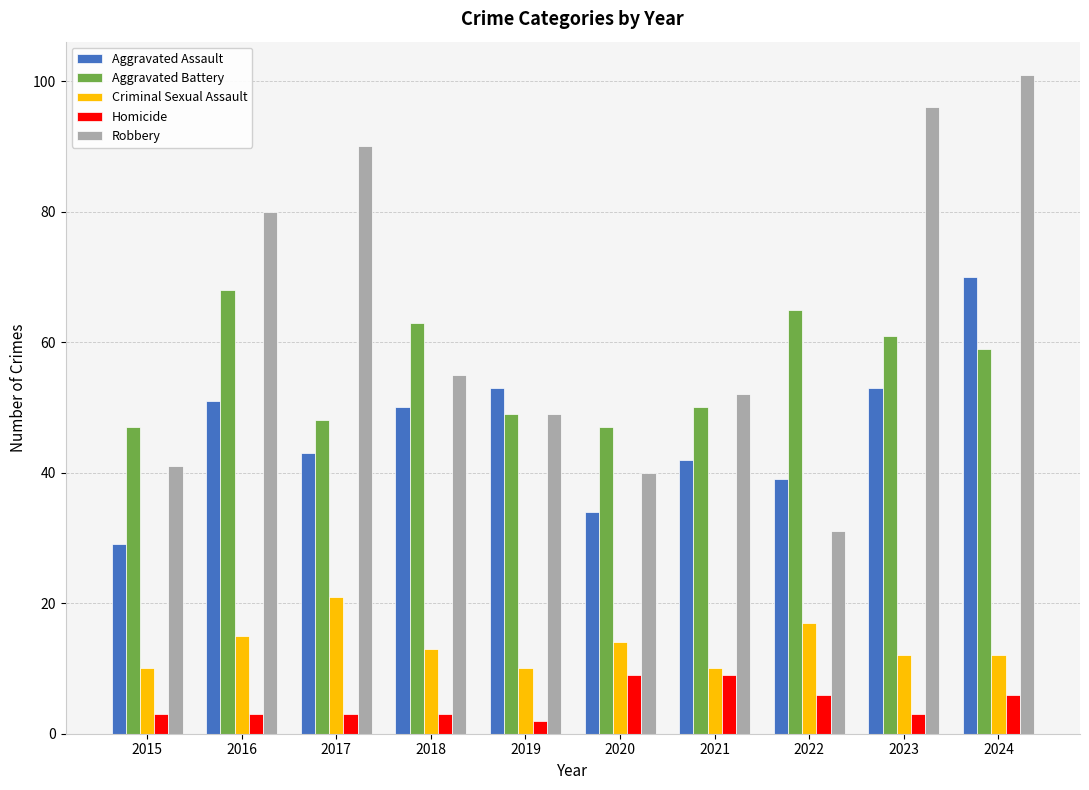

At which label does Robbery first exceed 55?

2016